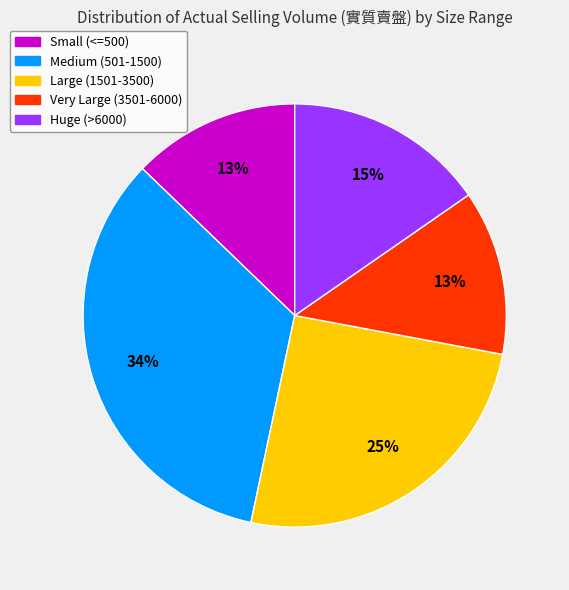

To the nearest percent, what is the difference between the largest and smallest slice percentages?

21%